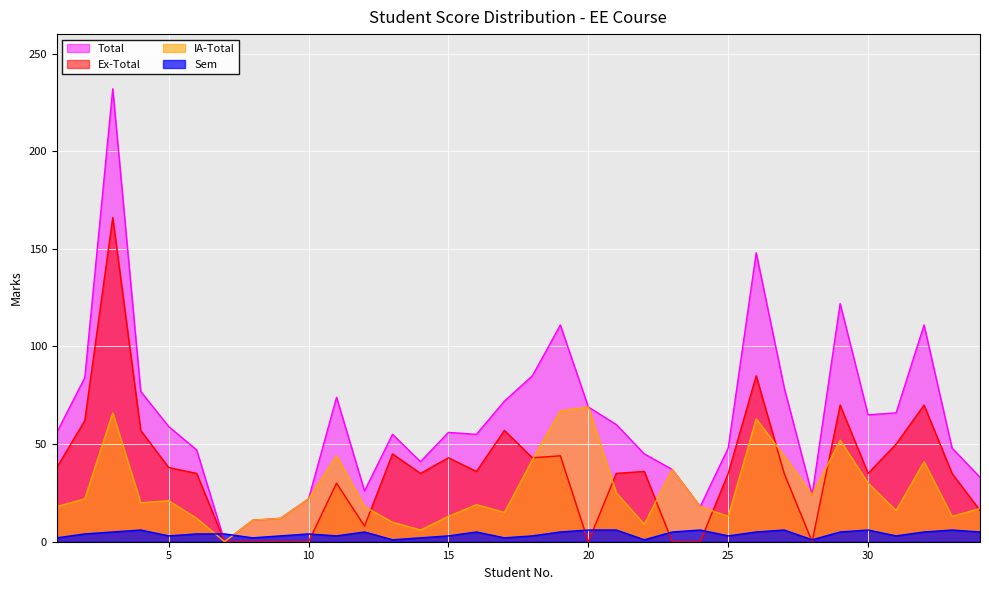

Where is Total nearest to the value 116?

19